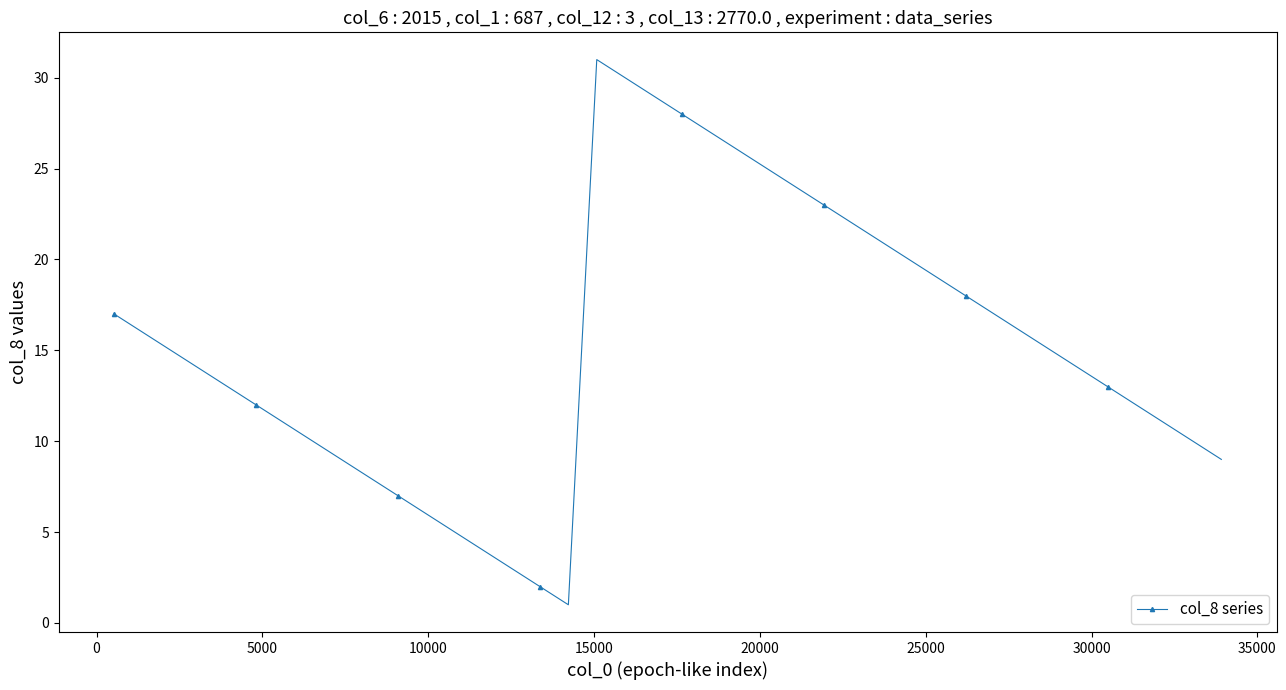

How many points are higher than both their immediate neighbors (excluding endpoints)?

1